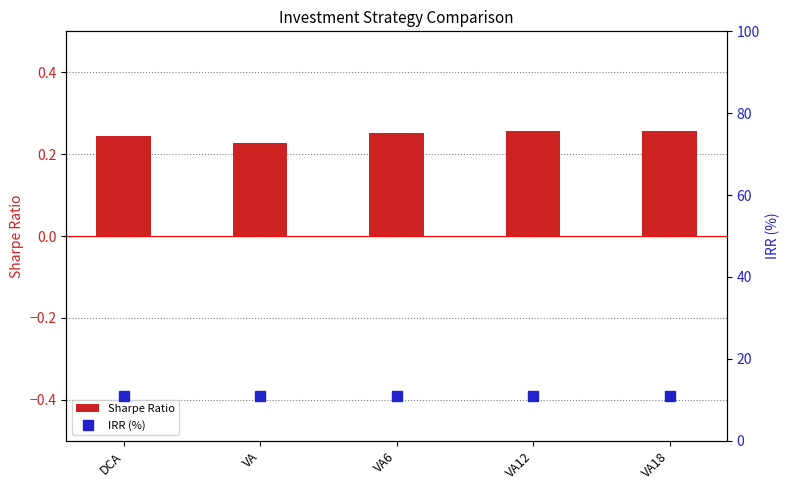

Reading right to left, list all the values displayed in this chart.

Sharpe Ratio: VA18=0.3	VA12=0.3	VA6=0.3	VA=0.2	DCA=0.2
IRR (%): VA18=10.9	VA12=10.9	VA6=10.9	VA=10.9	DCA=10.9